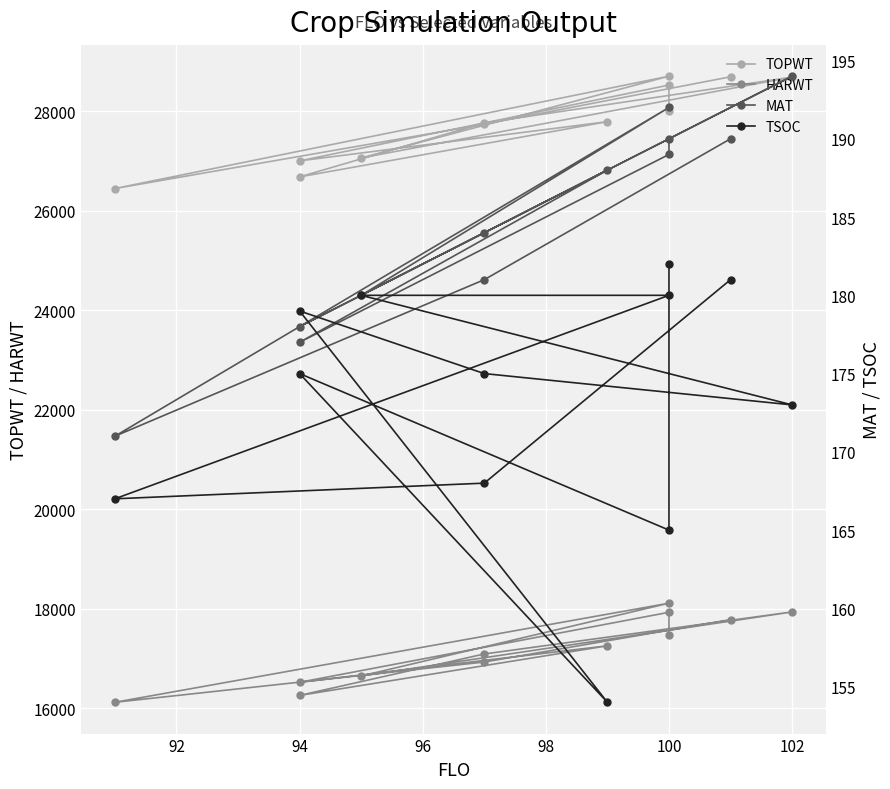

True or false: HARWT and TOPWT cross at least once.

False